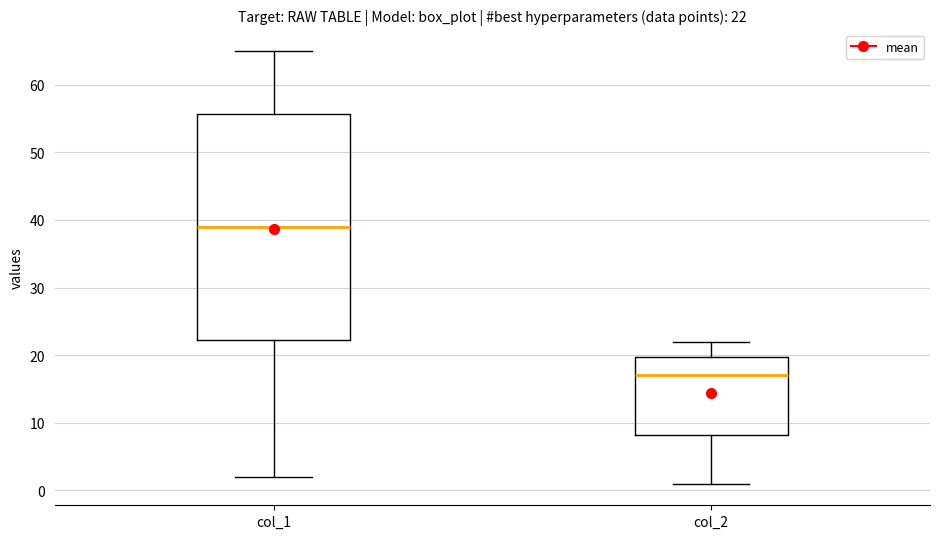

Which box is the tallest, from its lower edge to its upper edge?

col_1